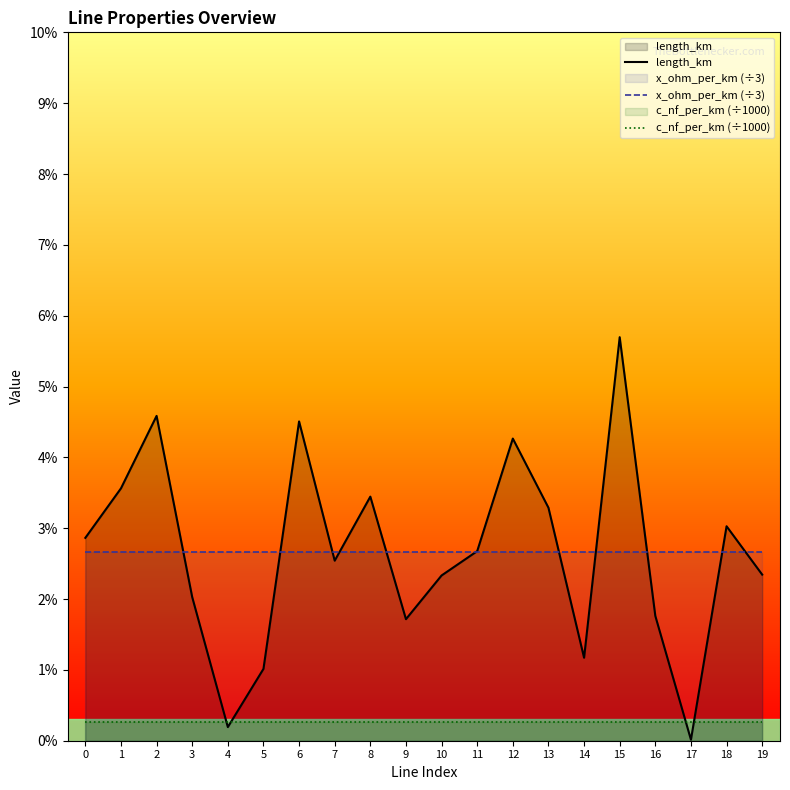

Which category has the lowest value in the c_nf_per_km (÷1000) series?

3